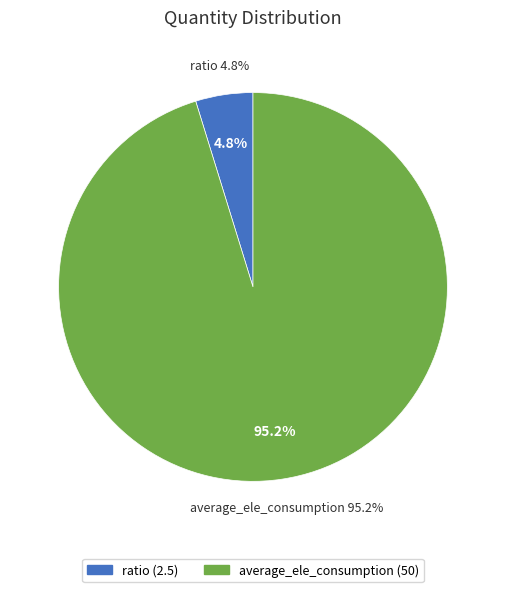

Combined, what portion of the pie is average_ele_consumption and ratio?

100.0%